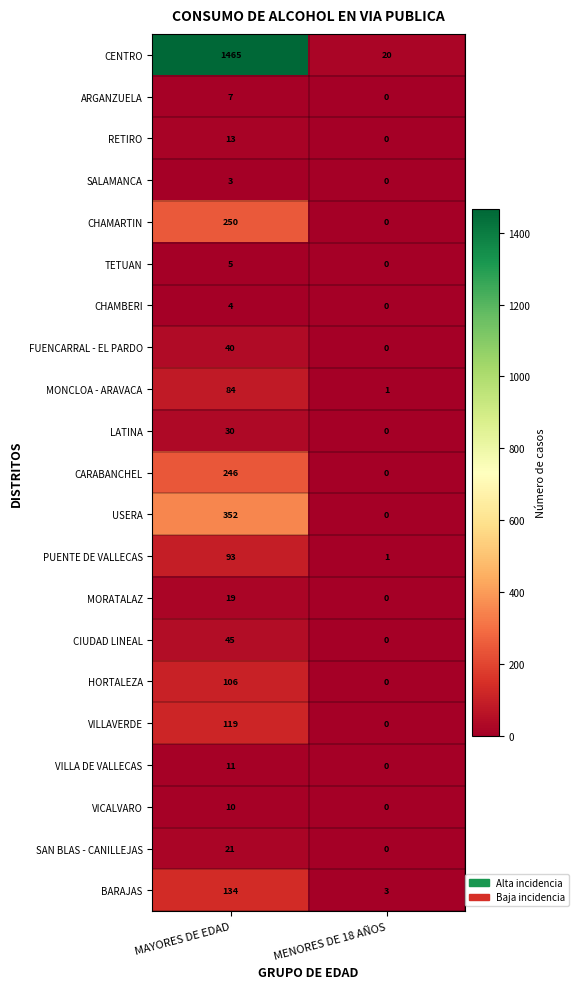

What is the approximate value of CIUDAD LINEAL at MAYORES DE EDAD, to the nearest 5?

45